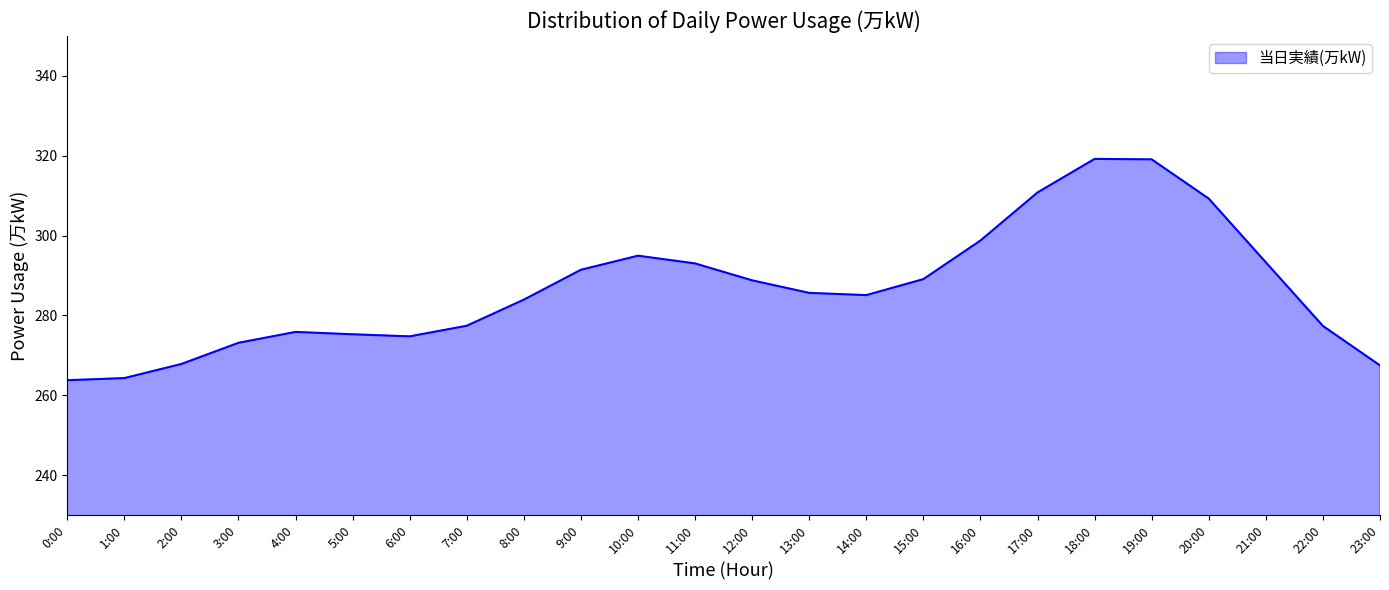

What is the change in value from 7:00 to 20:00?

+31.8